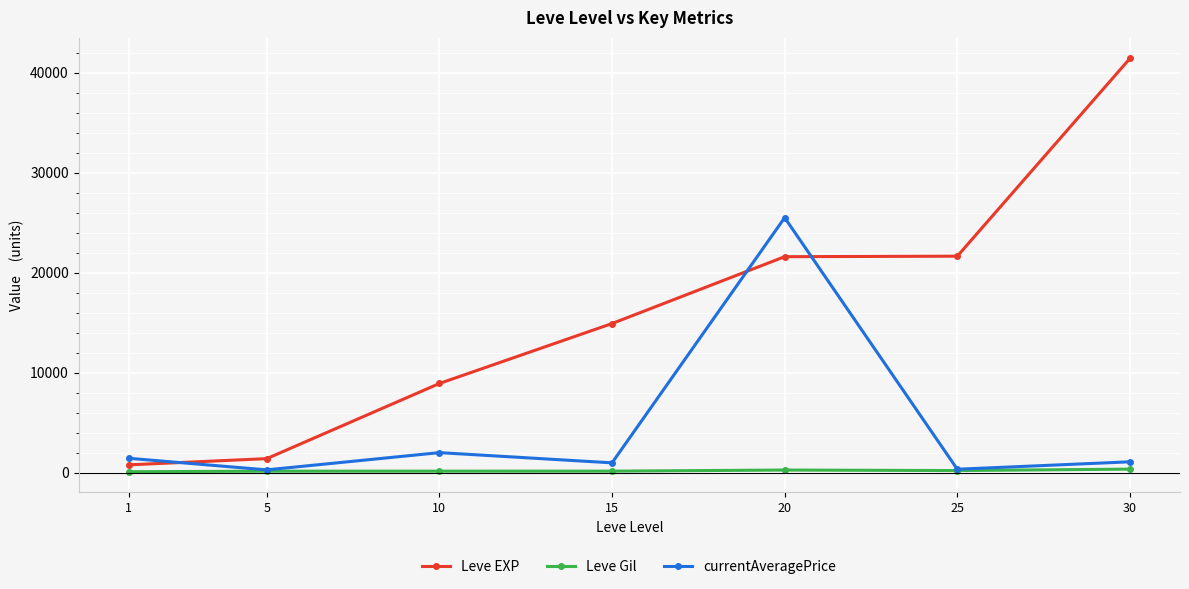

What is the greatest value displayed?

41410.0